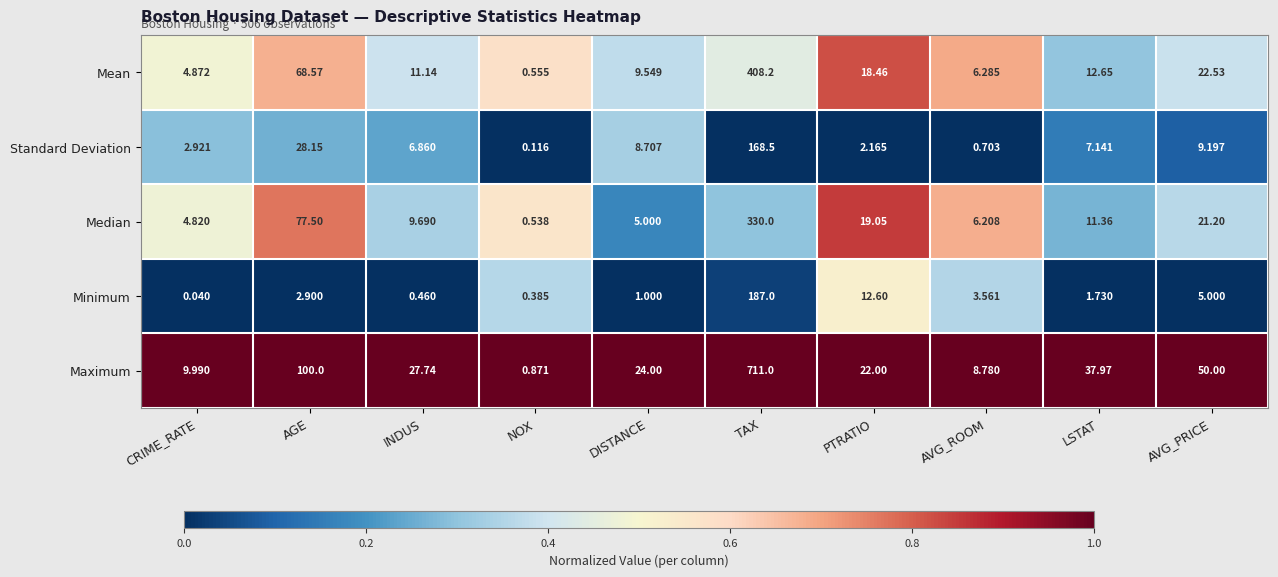

Which series has the largest total across all categories?

Maximum